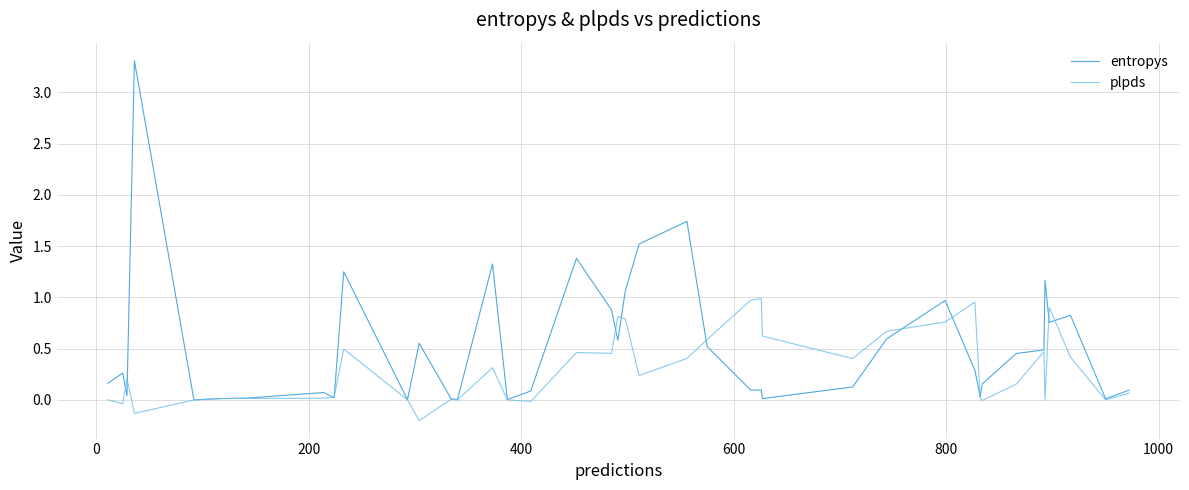

In plpds, how many points are lower than both neighbors (excluding endpoints)?

11